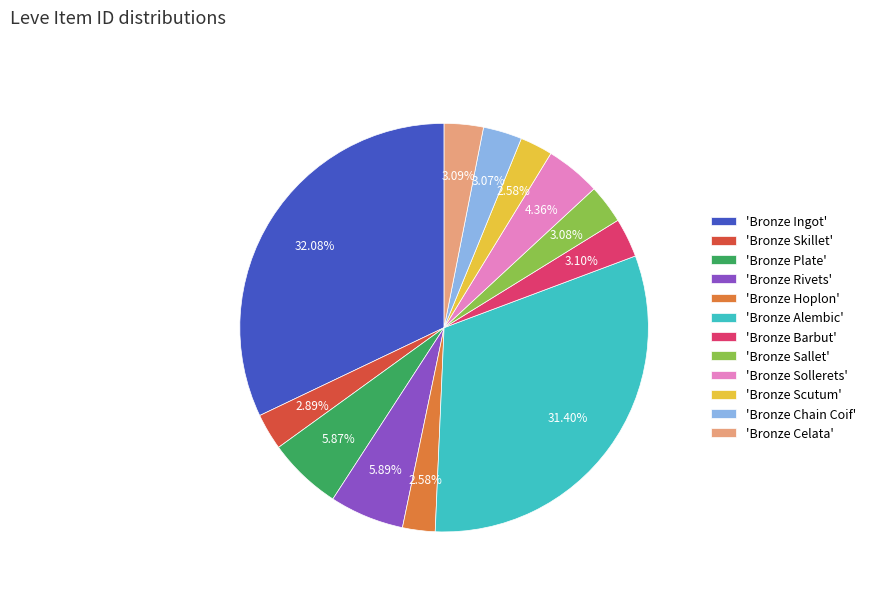

Which category has the biggest portion of the pie?

'Bronze Ingot'